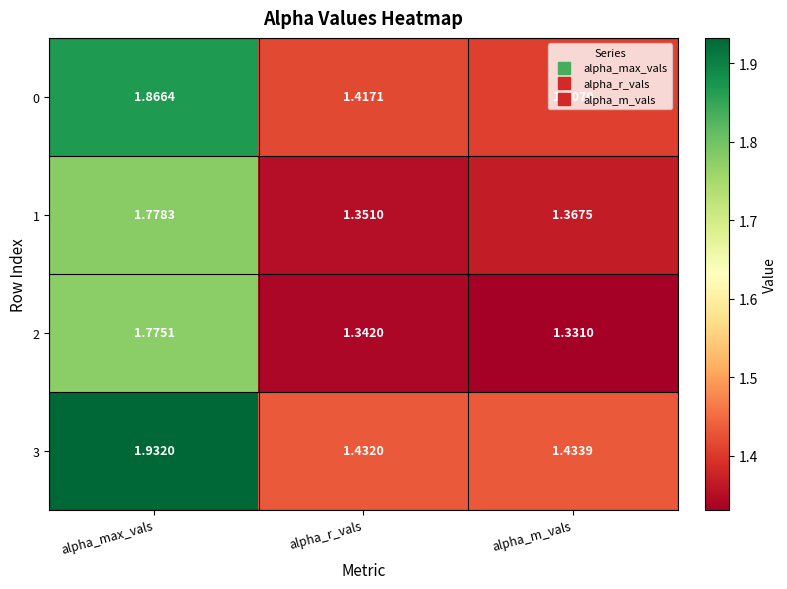

Which category has the lowest value across all series?

alpha_m_vals